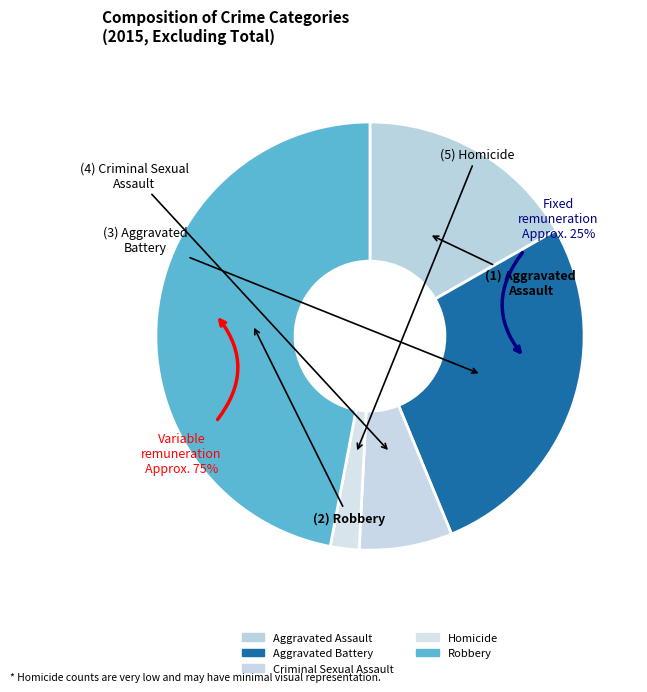

To the nearest percent, what percentage of the pie is Homicide?

2%